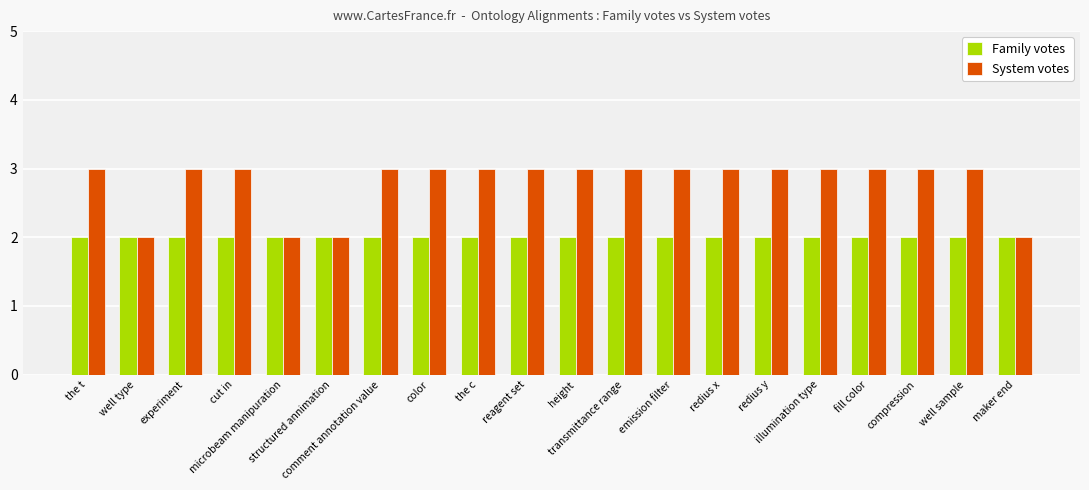

Which series has the largest total across all categories?

System votes